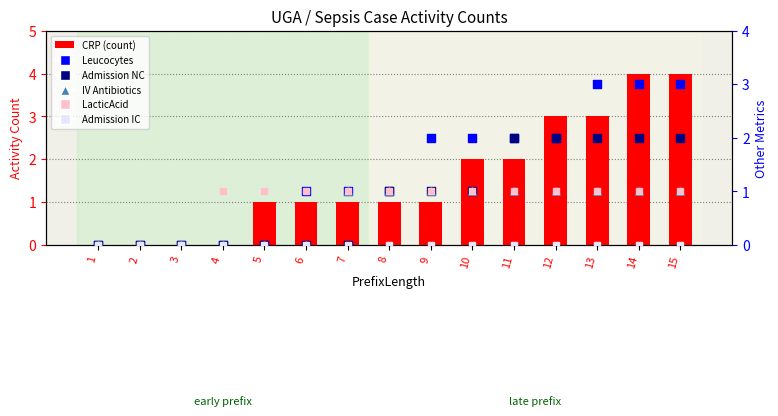

At how many categories does at least one series exceed 2?

4